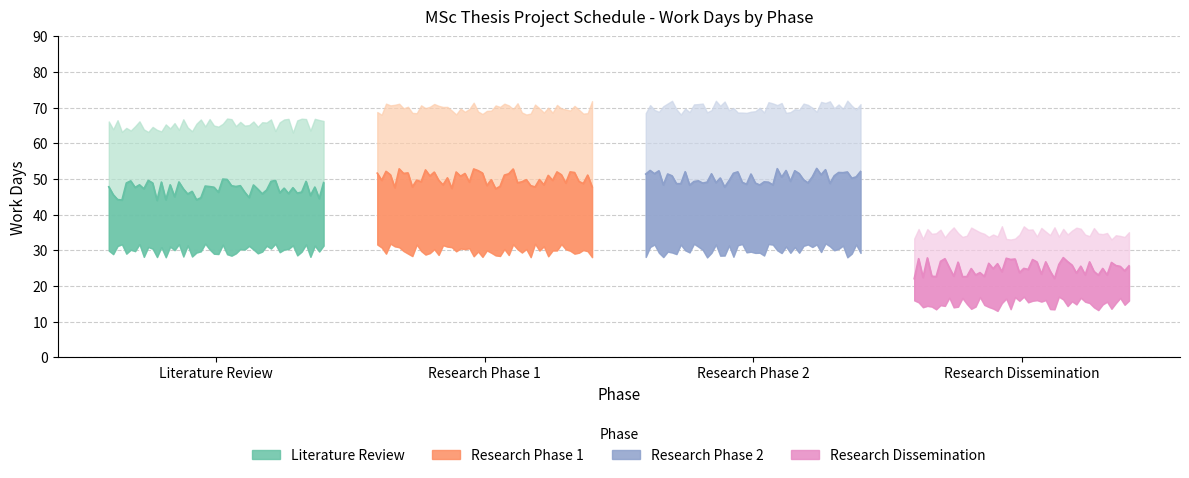

How many lines are shown in the chart?

4